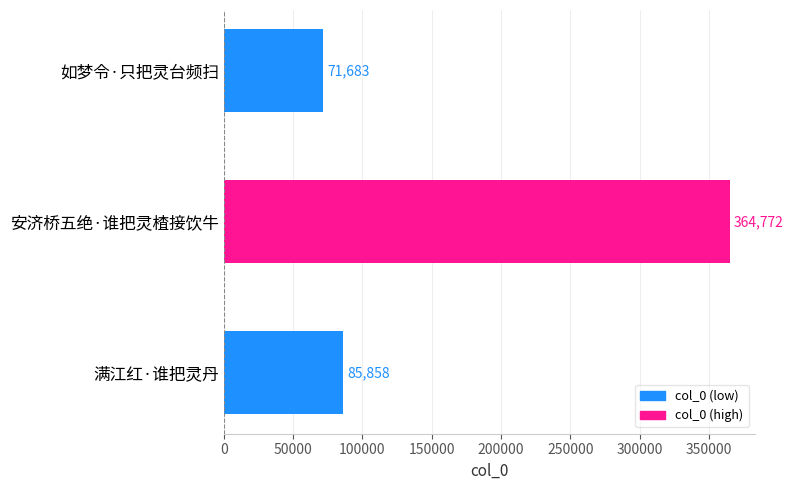

List the labels in order of value, largest first.

安济桥五绝·谁把灵楂接饮牛, 满江红·谁把灵丹, 如梦令·只把灵台频扫